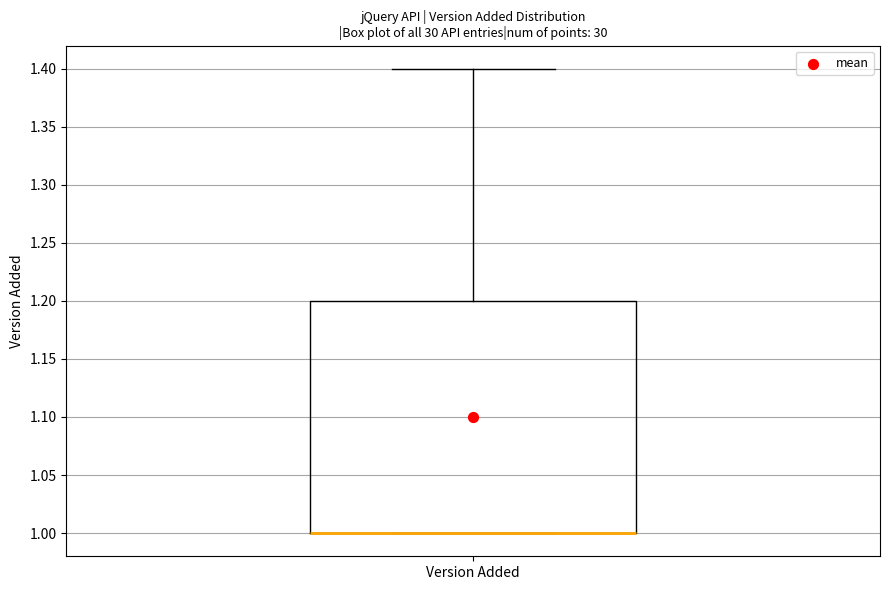

Read this box plot against the y-axis: the position of the median line, the range covered by the box, and the ends of both whiskers. The values are not printed on the chart, so give them approximately, as read against the axis.

median 1.0 (drawn on the box's lower edge), box 1.0 to 1.2, whiskers 1.0 to 1.4